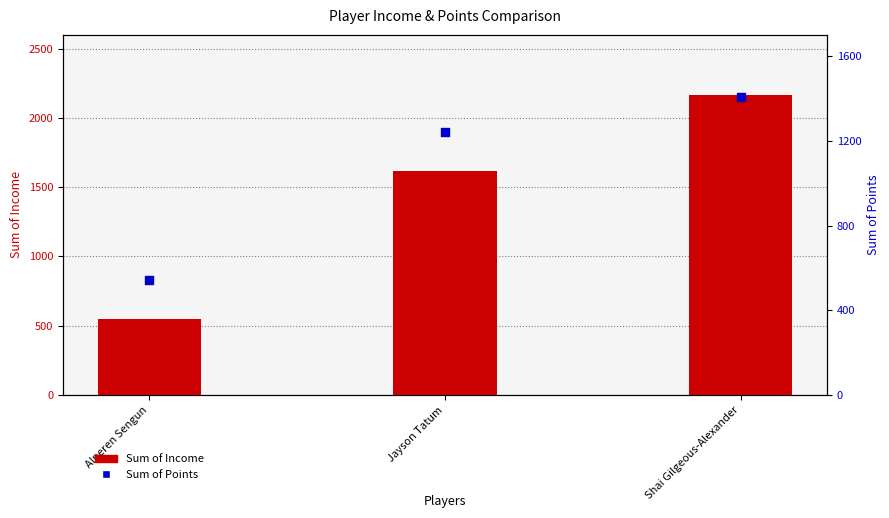

Which series has the largest total across all categories?

Sum of Income